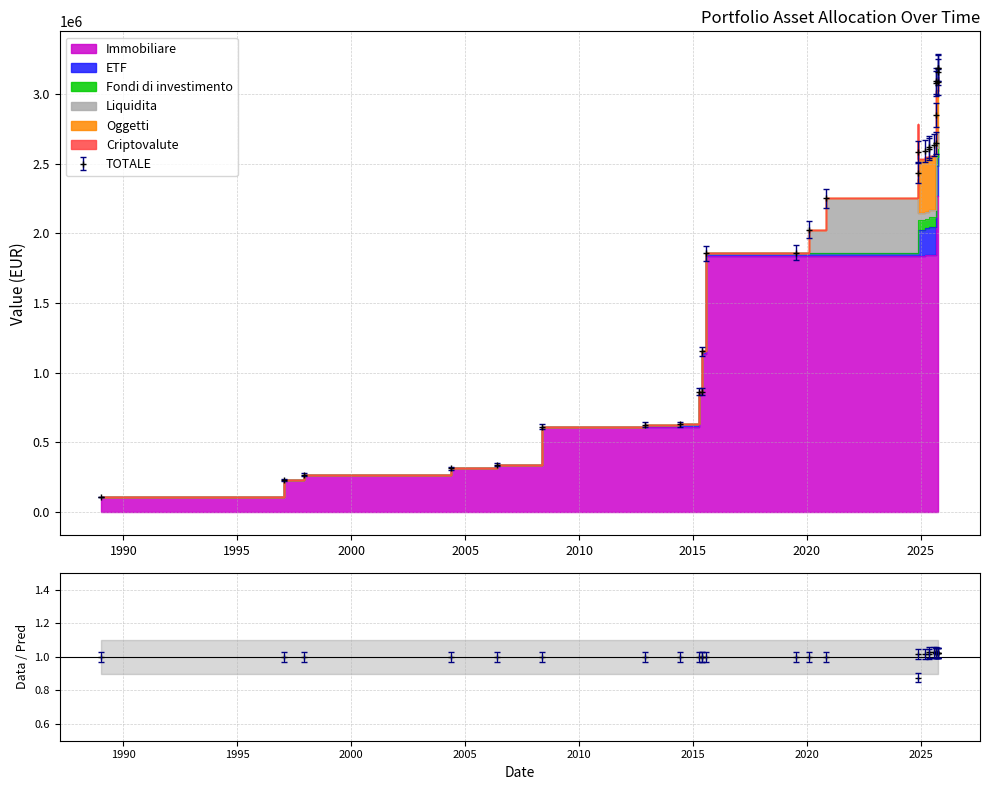

Reading left to right, transcribe all the data shown in this chart.

Immobiliare: 109180.0	234318.0	269592.0	314592.0	341592.0	612000.0	612000.0	612000.0	846113.0	846113.0	1136488.0	1838827.0	1838827.0	1838827.0	1838827.0	1838827.0	1838827.0	1846827.0	1846827.0	1846827.0	1846827.0	1846827.0	2051827.0	2270000.0	2270000.0	2270000.0	2270000.0	2270000.0	2270000.0
ETF: 0.0	0.0	0.0	0.0	0.0	0.0	14391.1	17533.3	17533.3	17533.3	17533.3	17533.3	17533.3	17533.3	17533.3	155263.6	189097.7	189097.7	200204.9	200204.9	200204.9	209206.2	209206.2	215529.7	215529.7	211014.7	269674.2	292283.3	292607.8
Fondi di investimento: 0.0	0.0	0.0	0.0	0.0	0.0	0.0	0.0	0.0	0.0	0.0	0.0	6009.0	6009.0	6009.0	6009.0	68987.6	68987.6	68987.6	68987.6	68987.6	68987.6	68987.6	68987.6	68987.6	68987.6	84384.4	84766.4	84451.9
Liquidita: 0.0	0.0	0.0	0.0	0.0	0.0	0.0	0.0	0.0	0.0	0.0	0.0	0.0	163008.0	391000.0	391000.0	48791.5	48791.5	48791.5	48791.5	48791.5	48791.5	48791.5	48791.5	65091.0	65091.0	65091.0	70248.1	70248.1
Oggetti: 0.0	0.0	0.0	0.0	0.0	0.0	0.0	0.0	0.0	0.0	0.0	0.0	0.0	0.0	0.0	391000.0	391000.0	391000.0	391000.0	391000.0	405490.7	405490.7	405490.7	405490.7	405490.7	405490.7	405490.7	405490.7	405490.7
Criptovalute: 0.0	0.0	0.0	0.0	0.0	0.0	0.0	0.0	0.0	0.0	0.0	0.0	0.0	0.0	0.0	0.0	0.0	0.0	0.0	0.0	0.0	997.0	997.0	997.0	997.0	997.0	1073.8	1119.1	1106.1